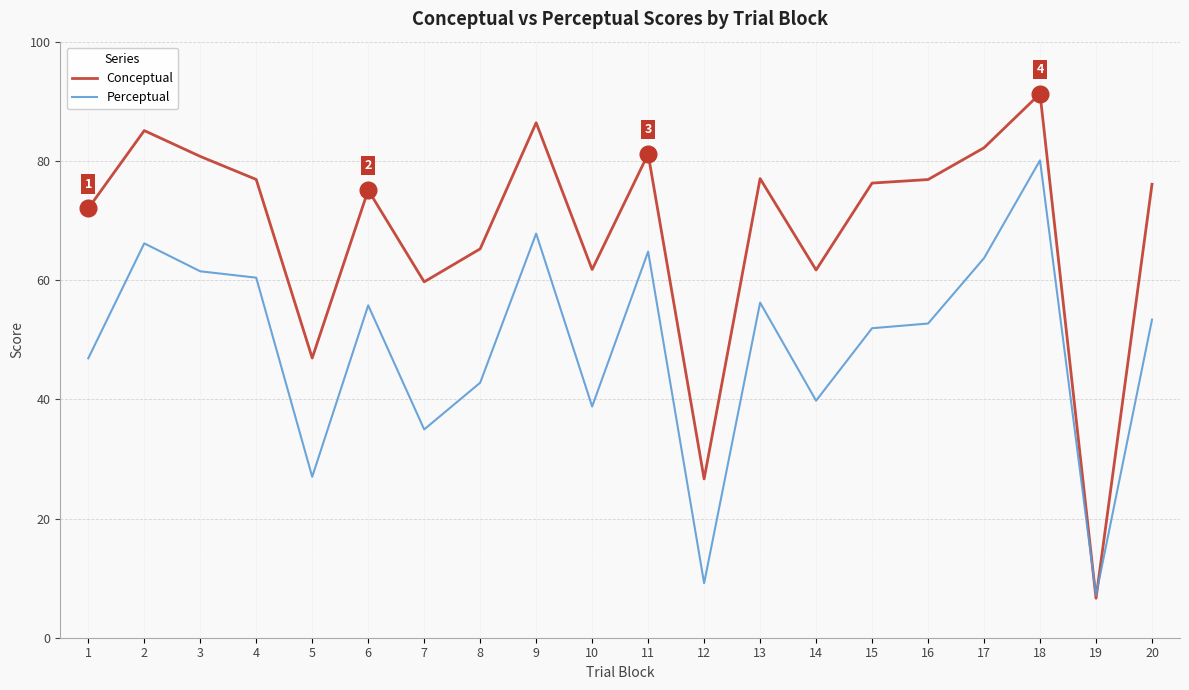

At which category does the chart reach its minimum across all series?

19